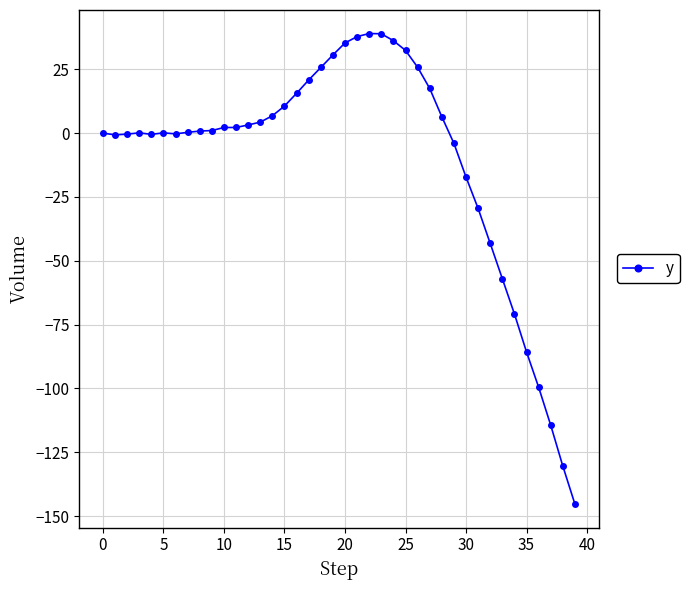

What is the value of the 23rd point from the left?

39.0